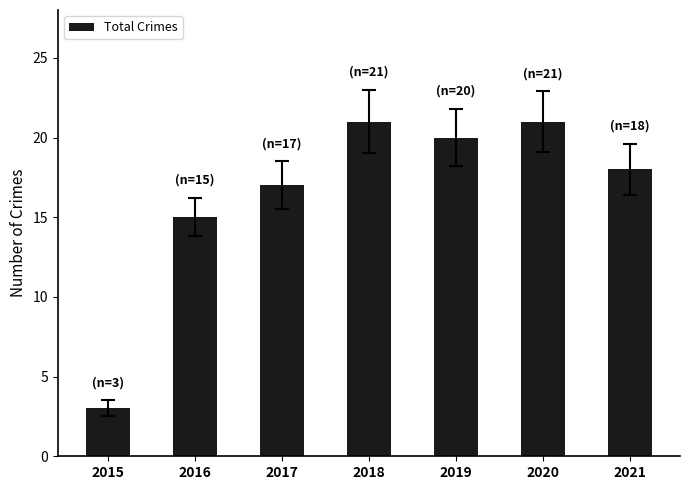

Is it true that the value at 2021 is 18?

True